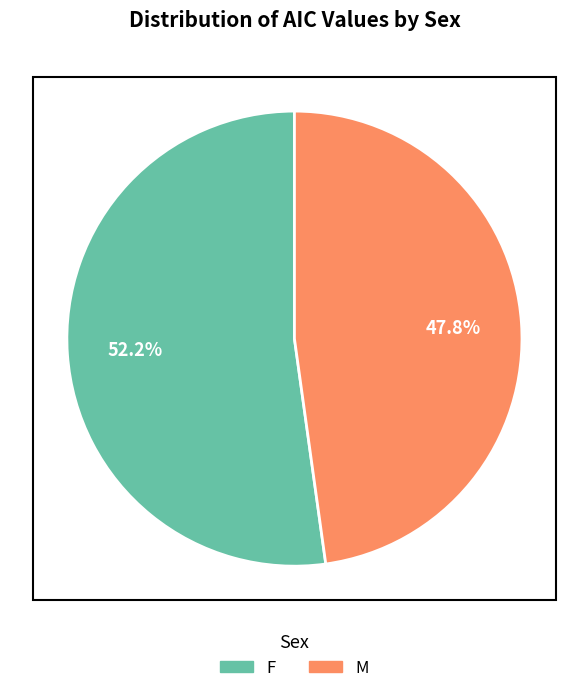

Count the number of slices in the pie.

2